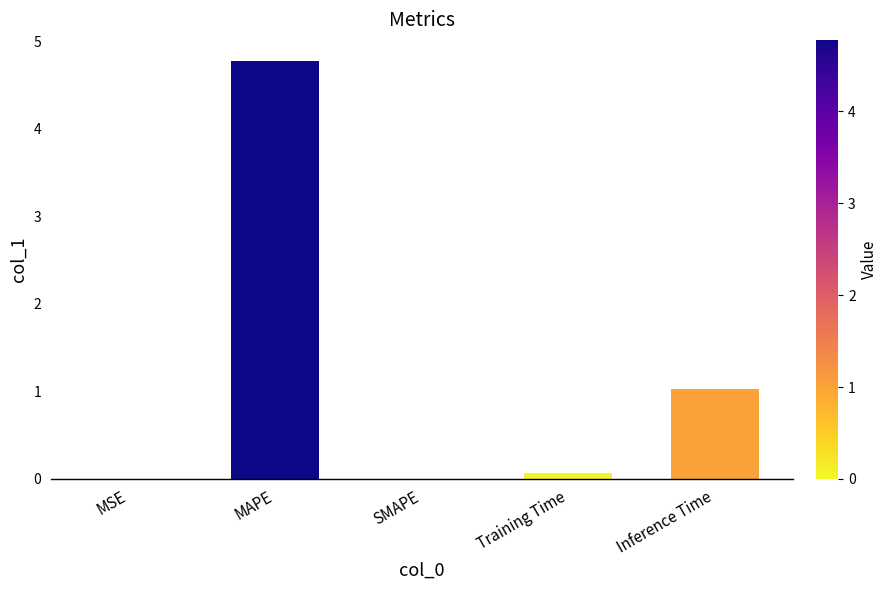

How many data points does each series have?

5